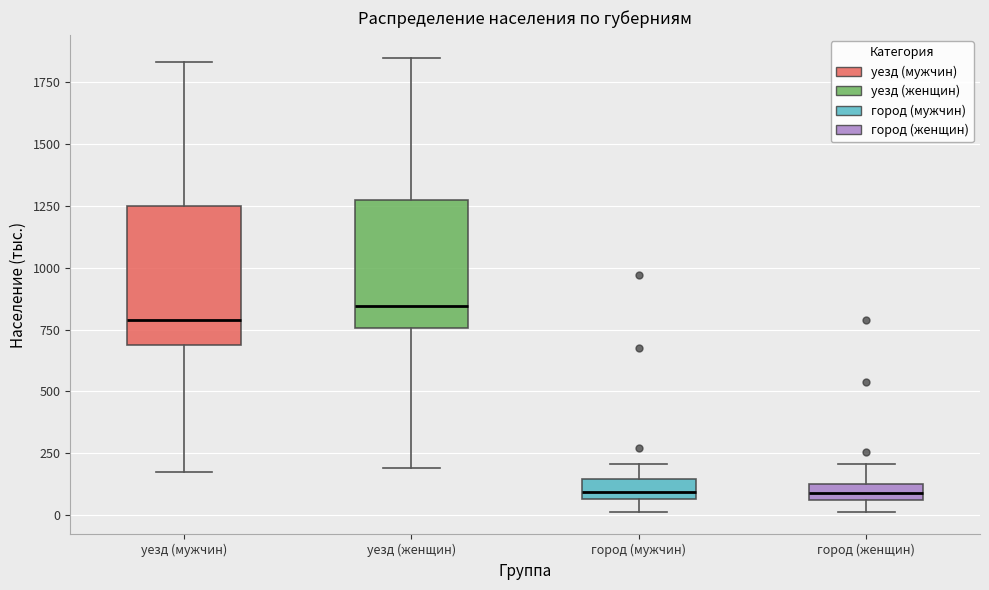

Where is the upper edge of the box for город (женщин) on the y-axis? The values are not printed on the chart, so give them approximately, as read against the axis.

150